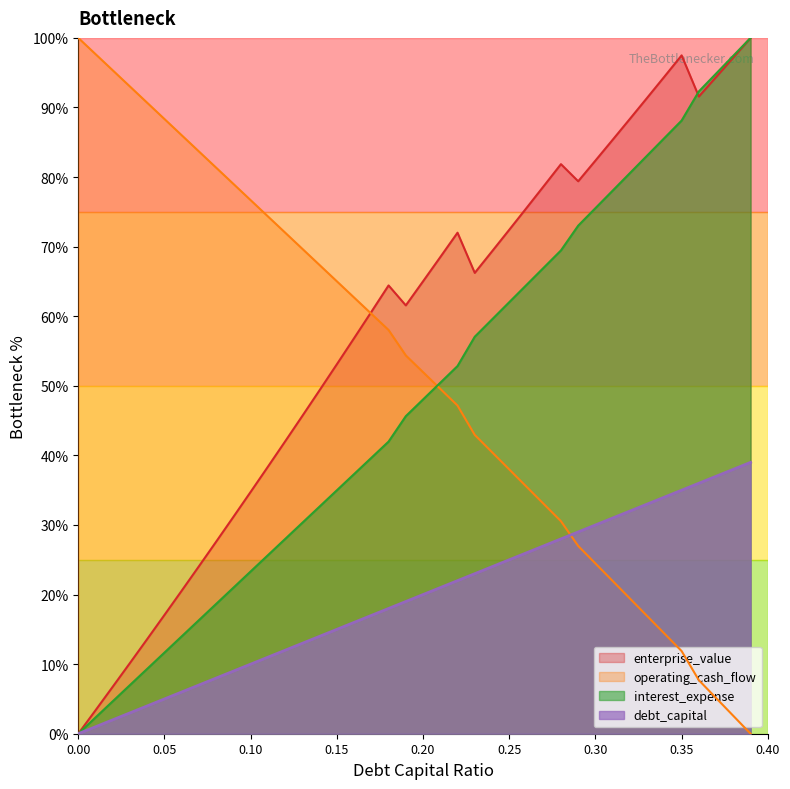

What is the maximum value shown in the chart?

100.0